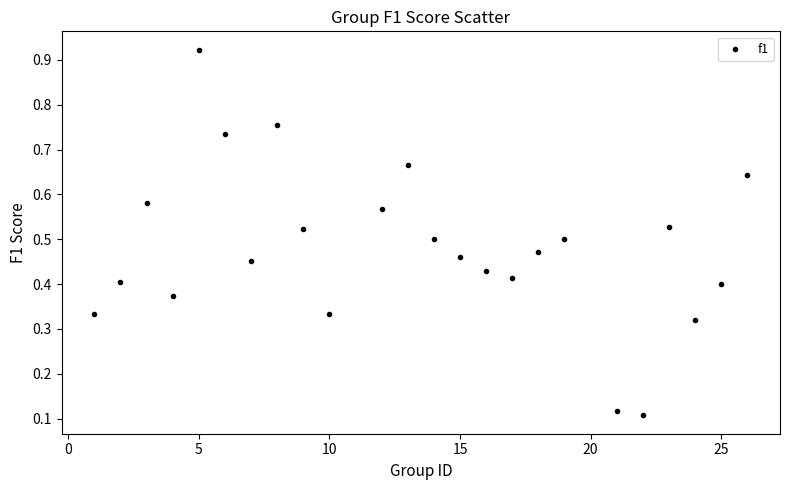

What is the range of X values (max minus min)?

25.0